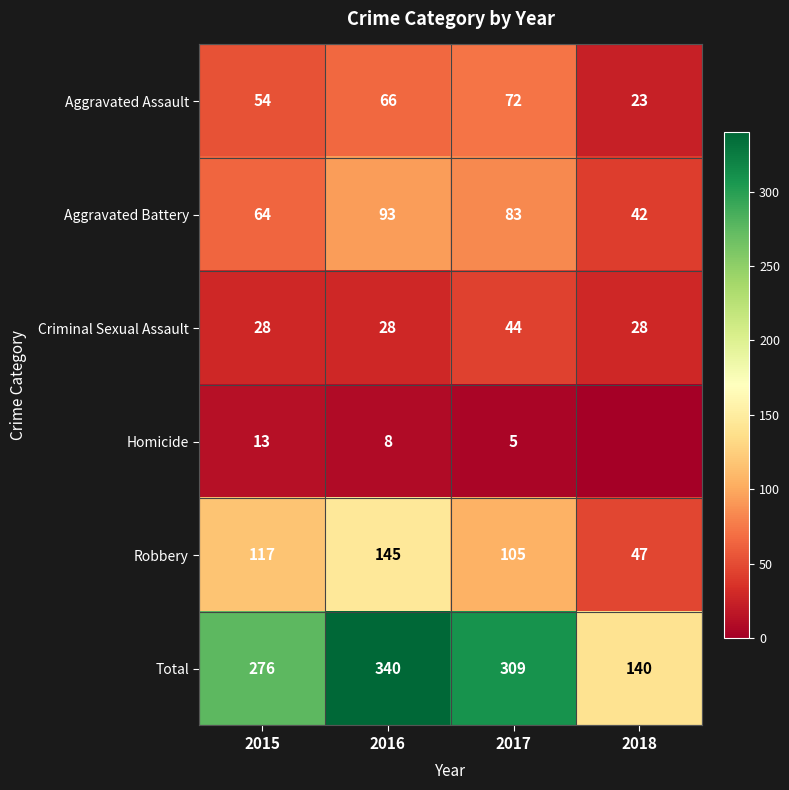

Between 2015 and 2016, which series saw the biggest shift?

Total